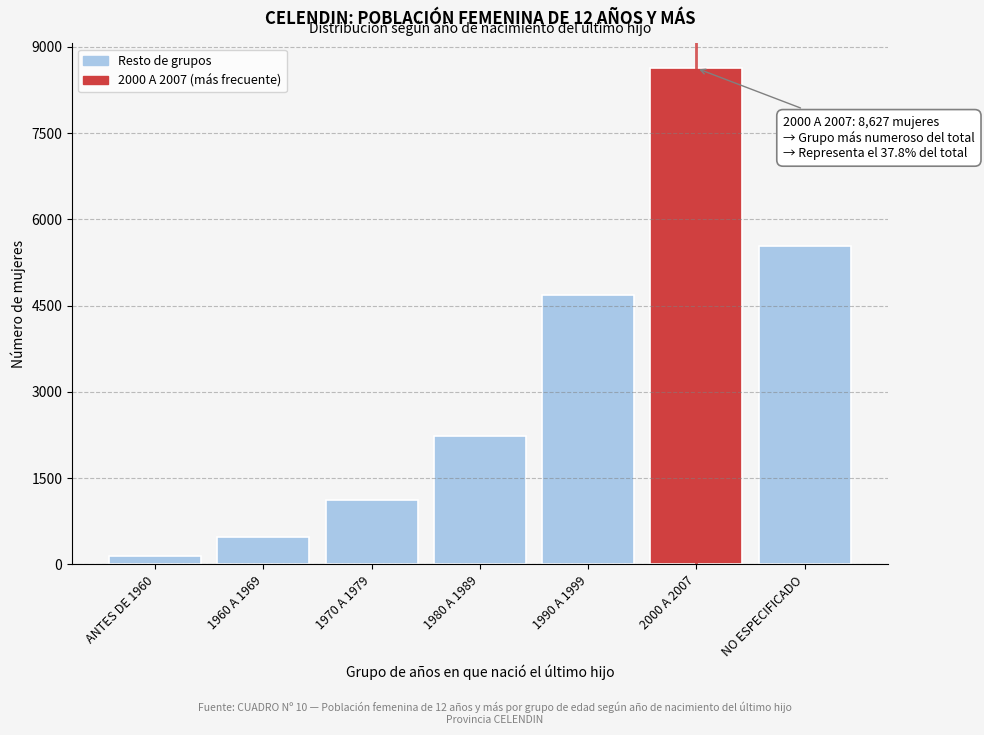

Reading left to right, extract all data points from this chart.

ANTES DE 1960=154	1960 A 1969=472	1970 A 1979=1117	1980 A 1989=2231	1990 A 1999=4691	2000 A 2007=8627	NO ESPECIFICADO=5542